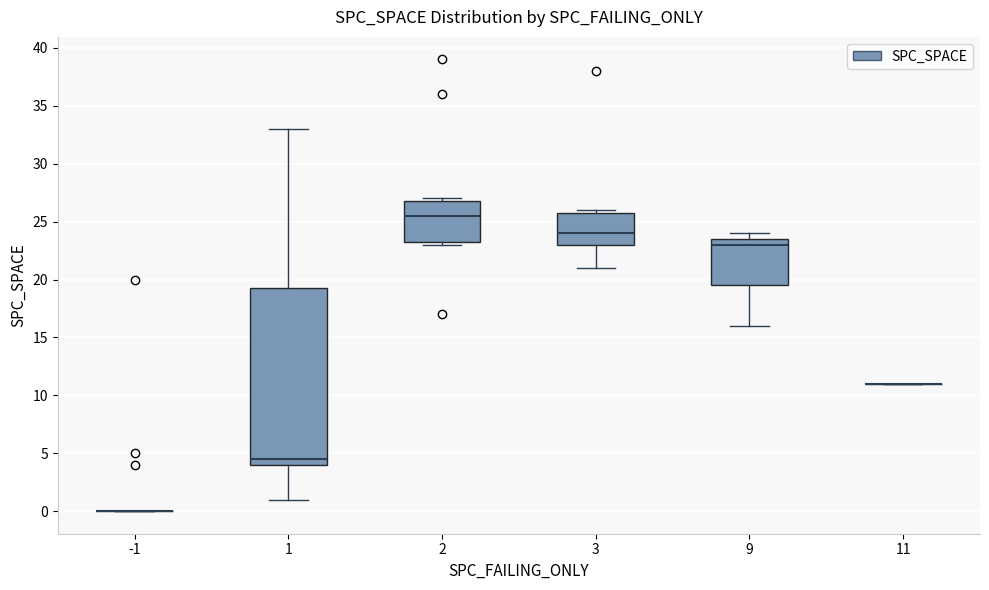

Reading left to right, read every box against the y-axis: the position of its median line, the range the box covers, and the ends of its whiskers. The values are not printed on the chart, so give them approximately, as read against the axis.

-1: box collapsed to a line at 0.0, whiskers 0.0 to 0.0
1: median 4.5, box 4.0 to 19.5, whiskers 1.0 to 33.0
2: median 25.5, box 23.5 to 27.0, whiskers 23.0 to 27.0 (just above the box's upper edge)
3: median 24.0, box 23.0 to 26.0, whiskers 21.0 to 26.0 (just above the box's upper edge)
9: median 23.0, box 19.5 to 23.5, whiskers 16.0 to 24.0
11: box collapsed to a line at 11.0, whiskers 11.0 to 11.0